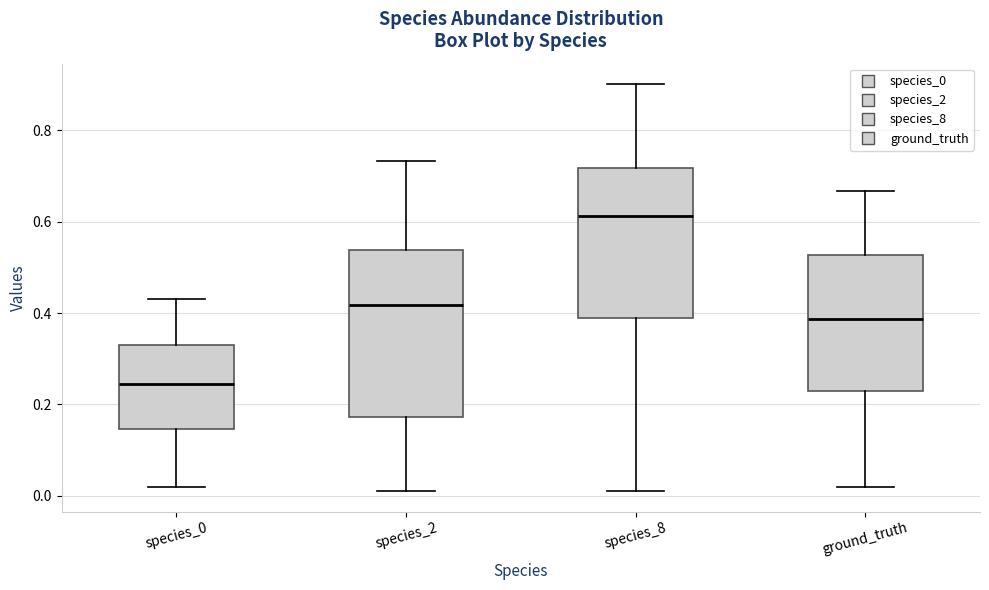

Where is the upper edge of the box for species_2 on the y-axis? The values are not printed on the chart, so give them approximately, as read against the axis.

0.54